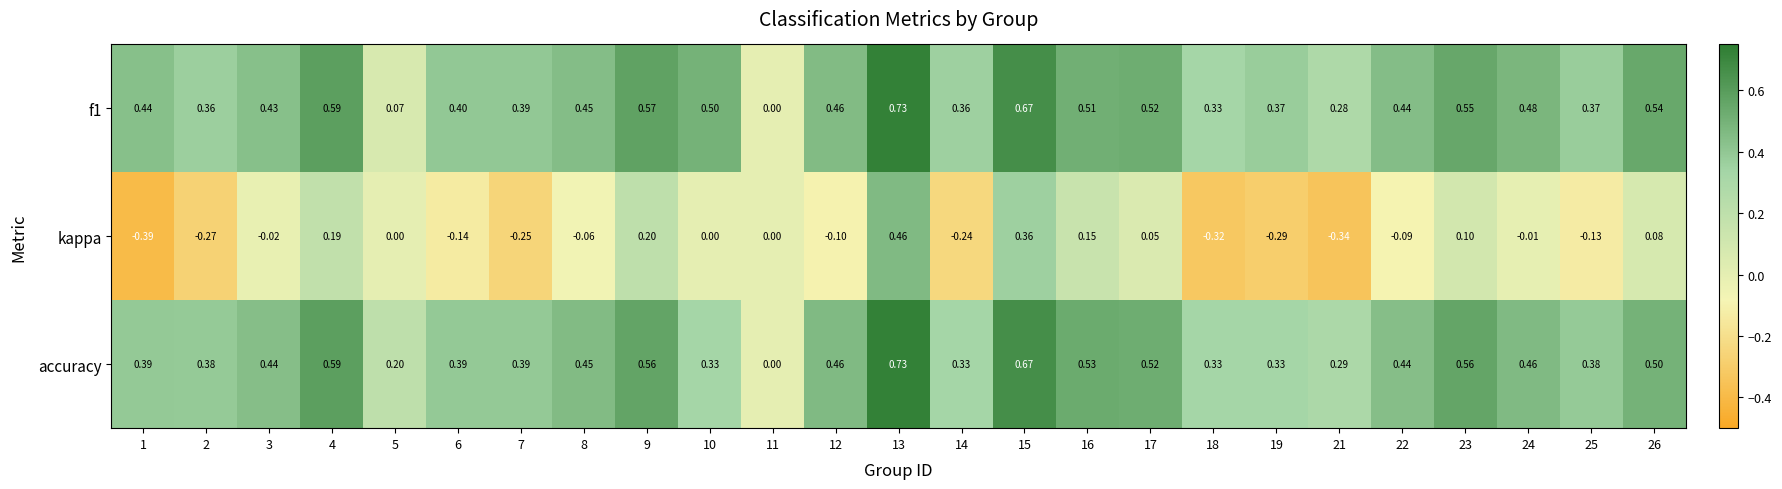

Is the value of kappa at 11 greater than the value of f1 at 23?

No